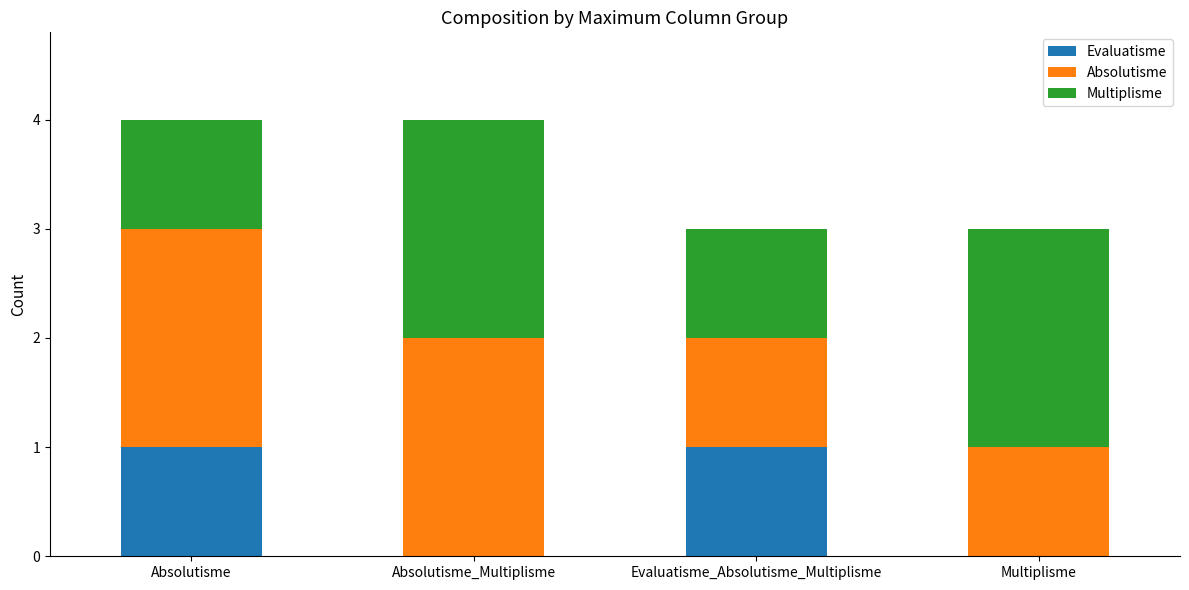

What is the total value across all series at Absolutisme_Multiplisme?

4